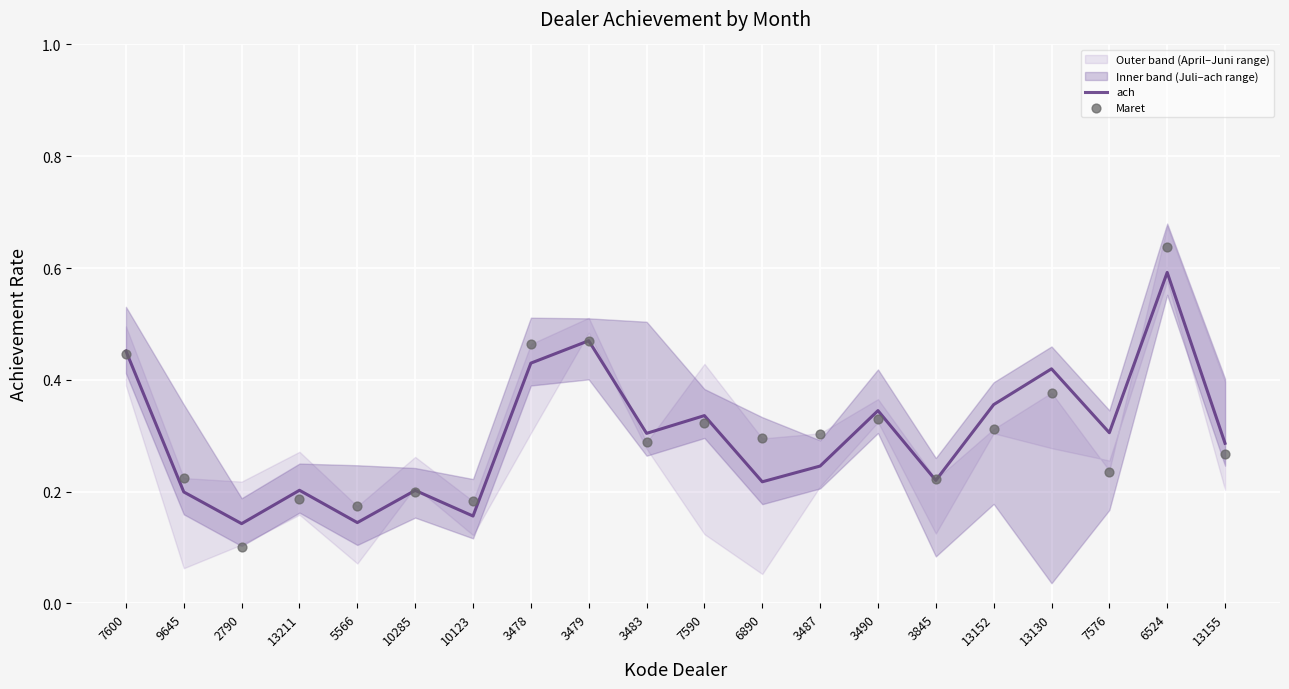

What is the total value across all series at 5566?

0.3